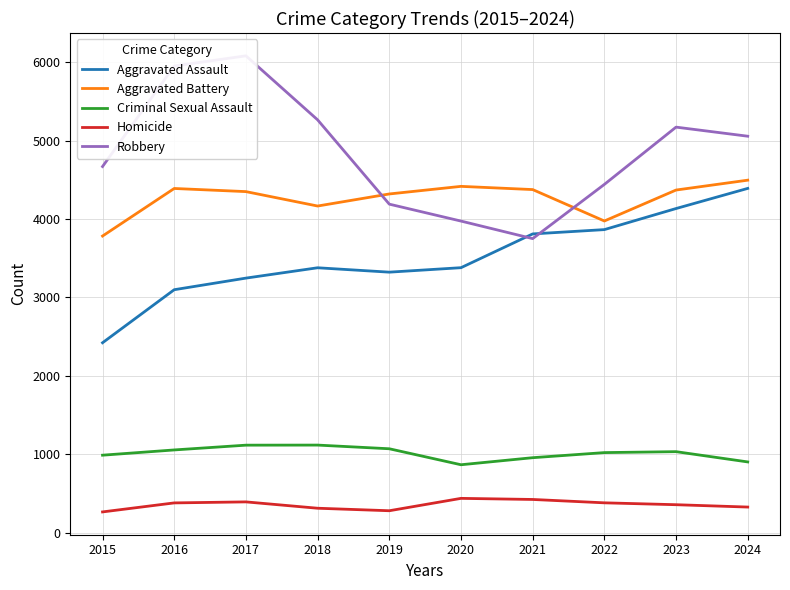

What is the average value of the Aggravated Battery series?

4265